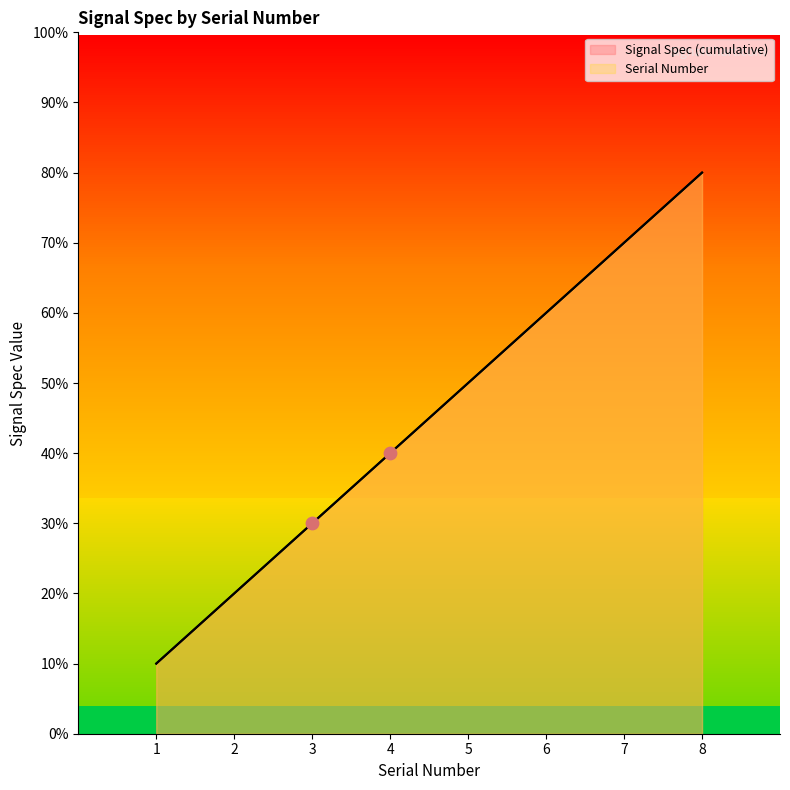

Which series contains the lowest Y value?

Signal Spec (cumulative)